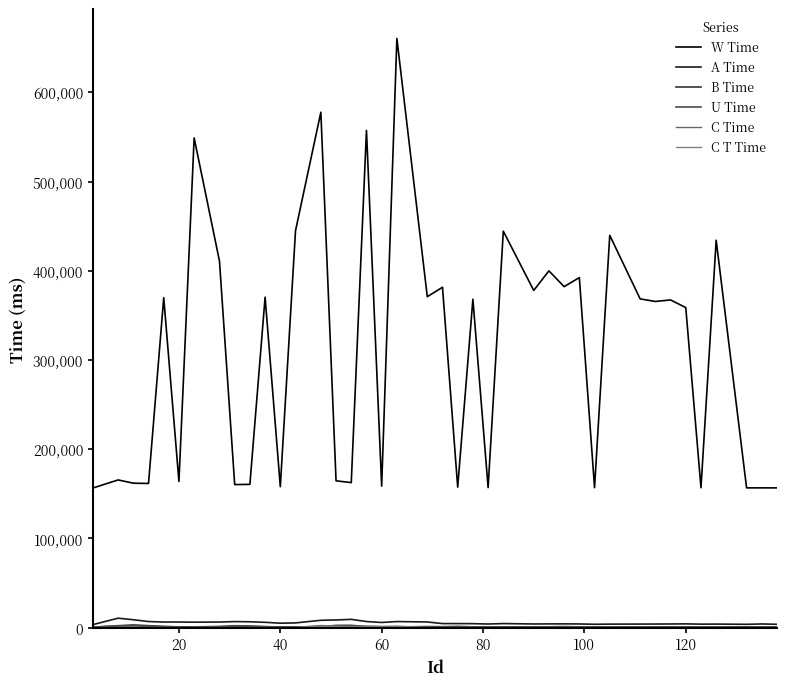

At how many categories does at least one series exceed 11414?

40